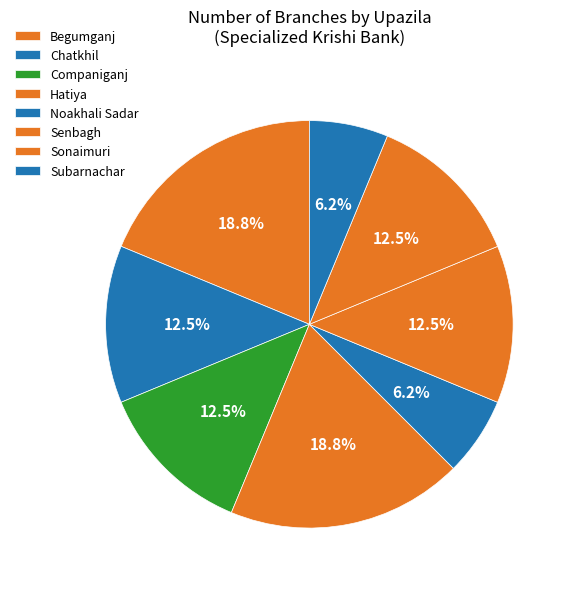

How many segments does this pie chart have?

8